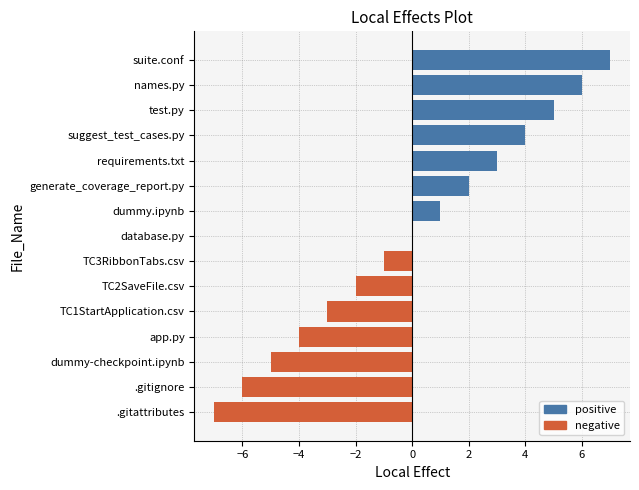

Is it true that the value at requirements.txt is 3?

True